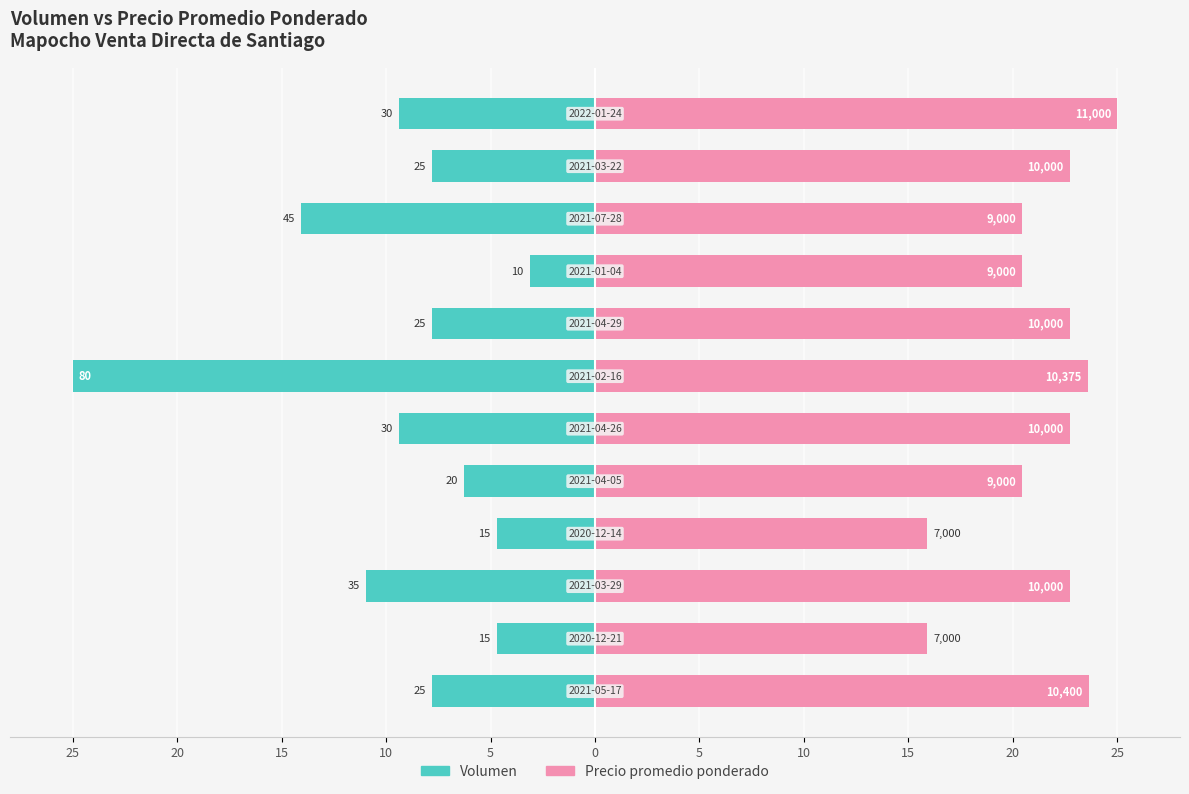

What is the total value across all series at 20?

11.2